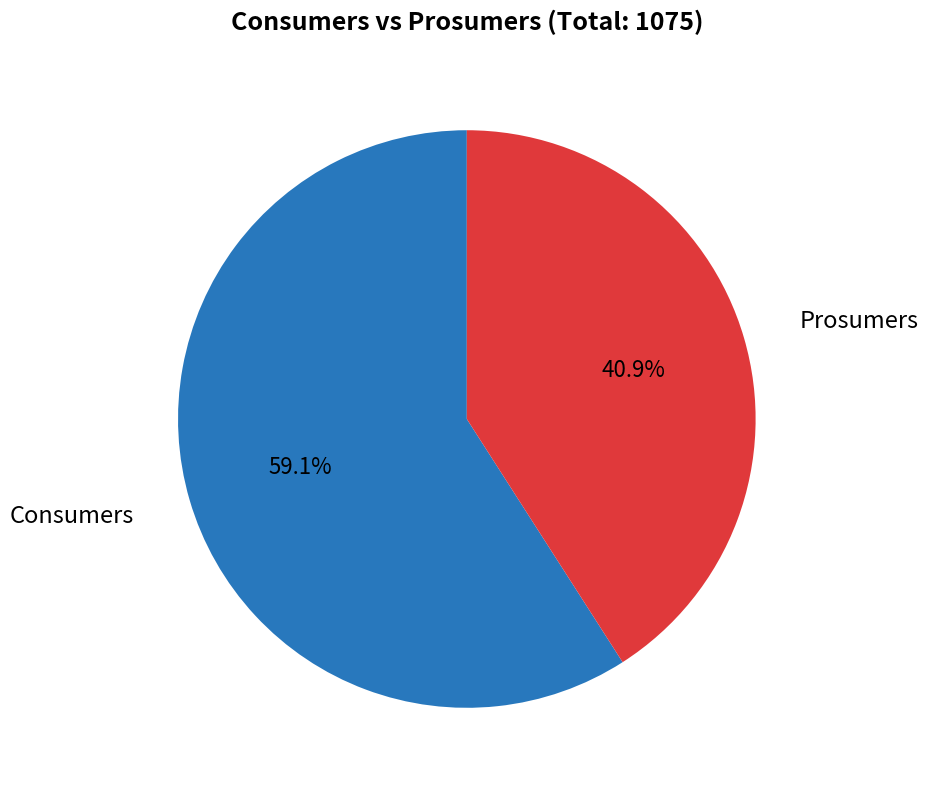

Which slice represents more than half of the pie?

Consumers